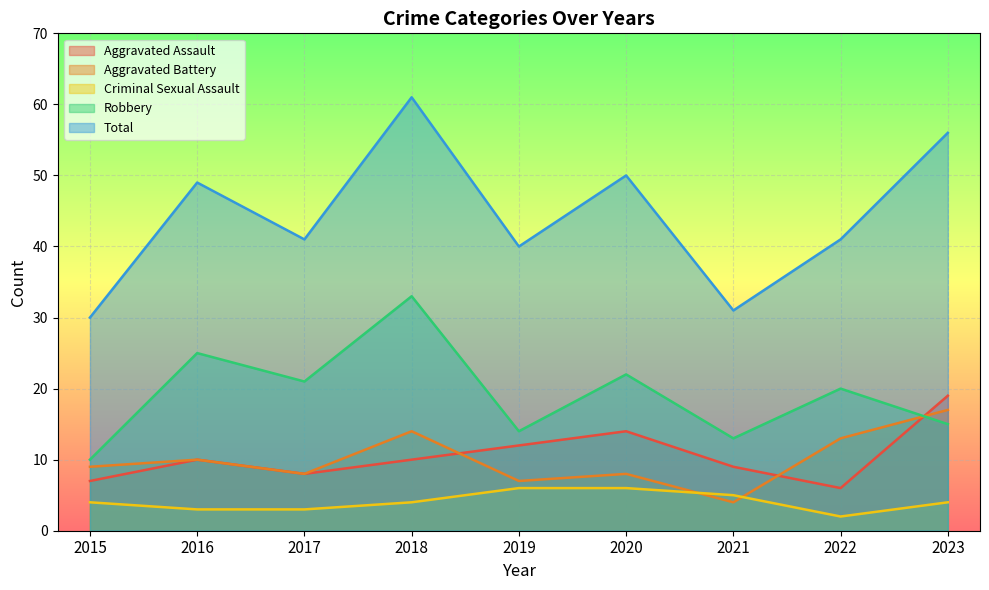

What is the lowest value of the Robbery series?

10